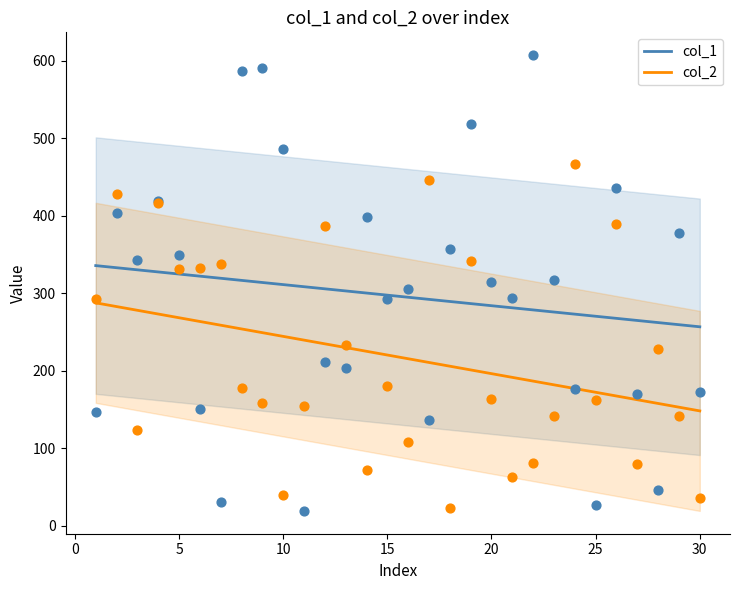

Which series contains the highest Y value?

col_1